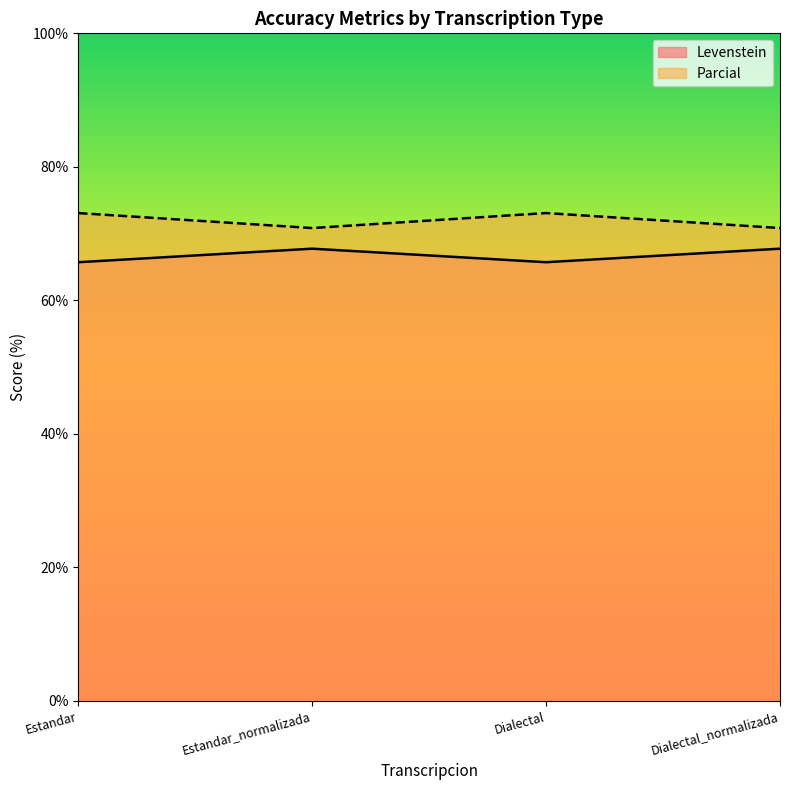

At which category is the sum across all series the highest?

Estandar